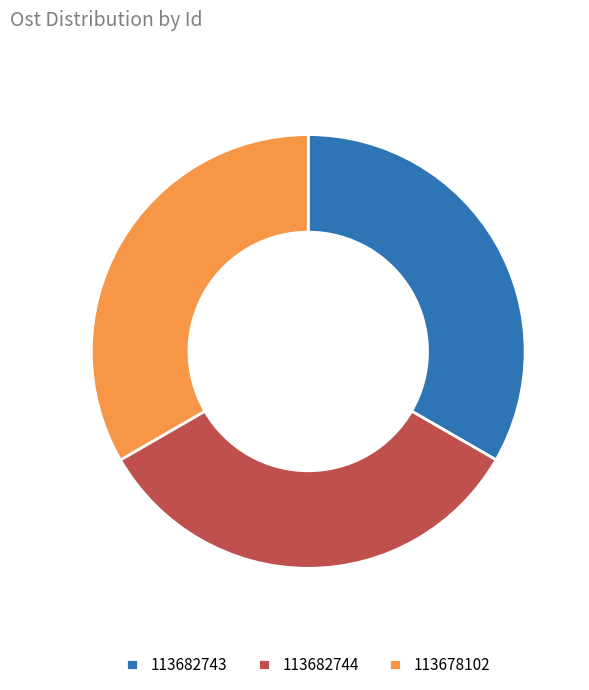

The 113678102 slice represents 33% of the pie. True or false?

True